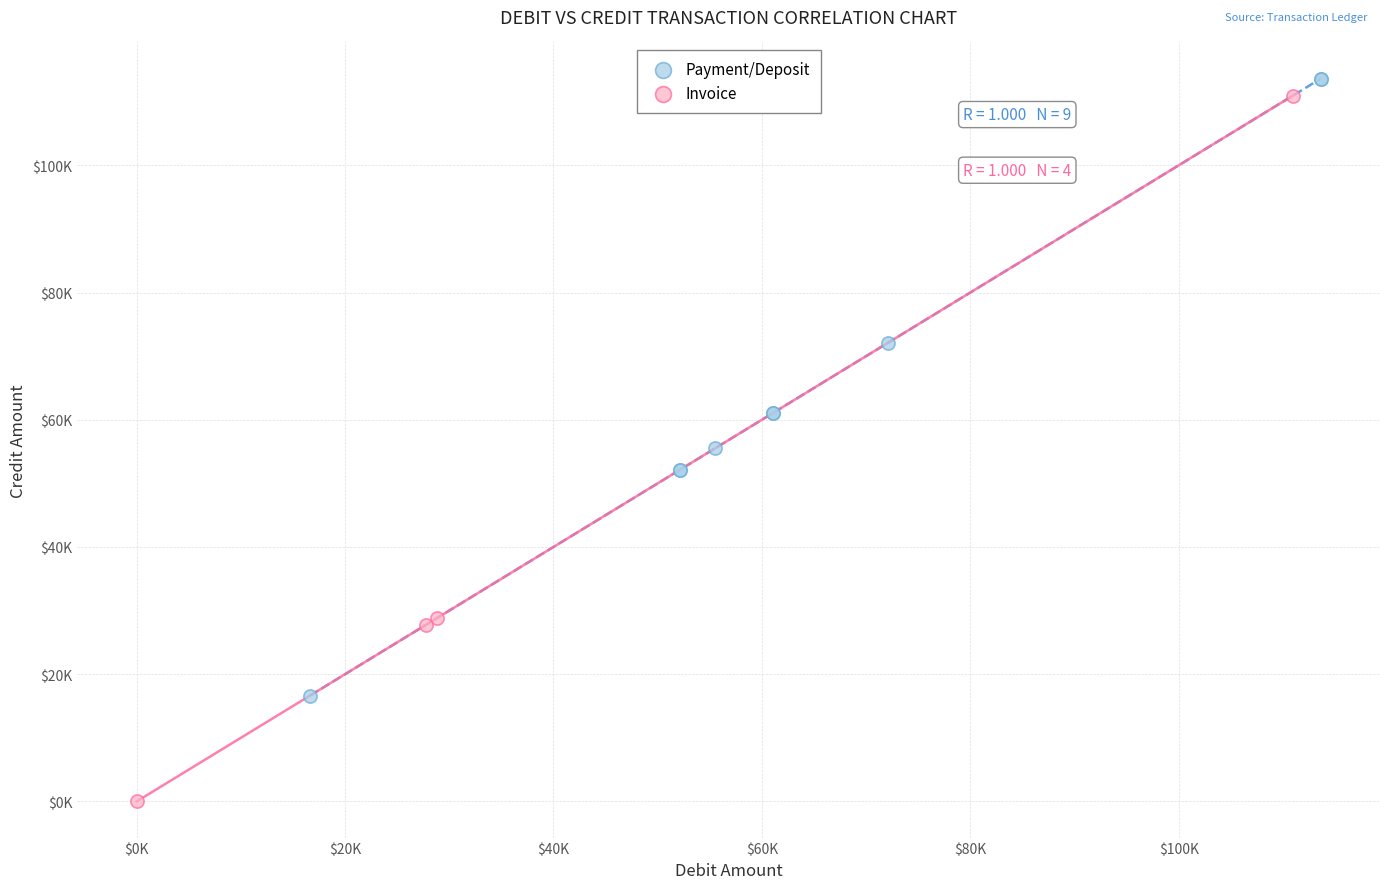

What are all the series names shown in the legend?

Payment/Deposit, Invoice